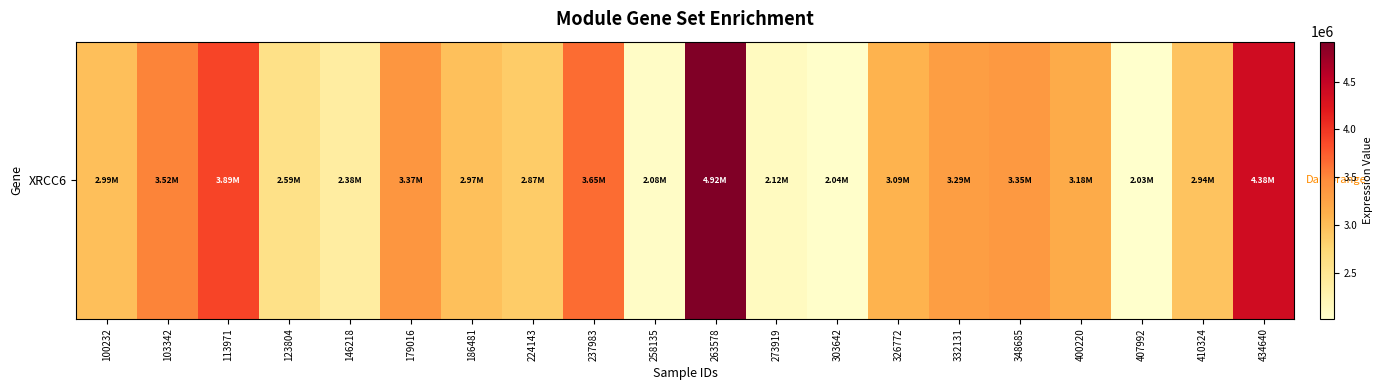

List the labels in order of value, largest first.

263578, 434640, 113971, 237983, 103342, 179016, 348685, 332131, 400220, 326772, 100232, 186481, 410324, 224143, 123804, 146218, 273919, 258135, 303642, 407992